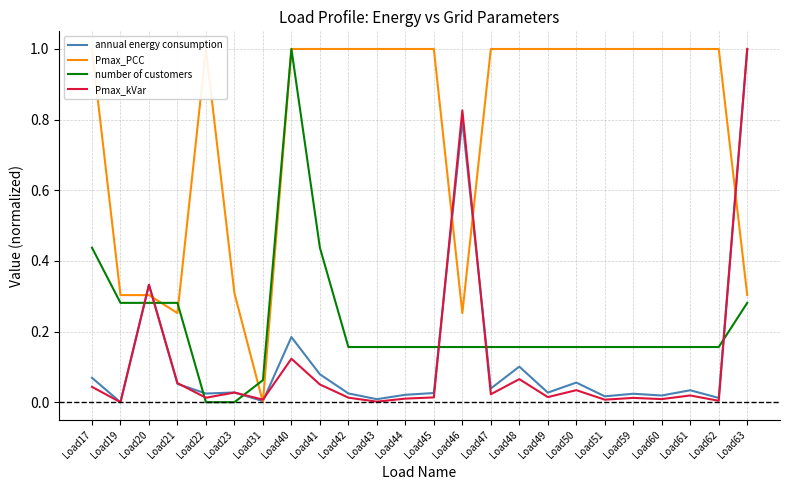

True or false: Pmax_kVar has more than 2 interior local peaks.

True